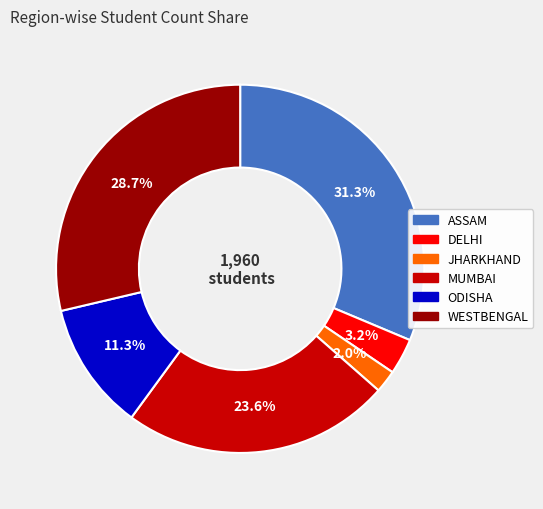

To the nearest percent, what is the difference between the ASSAM and WESTBENGAL slice percentages?

3%